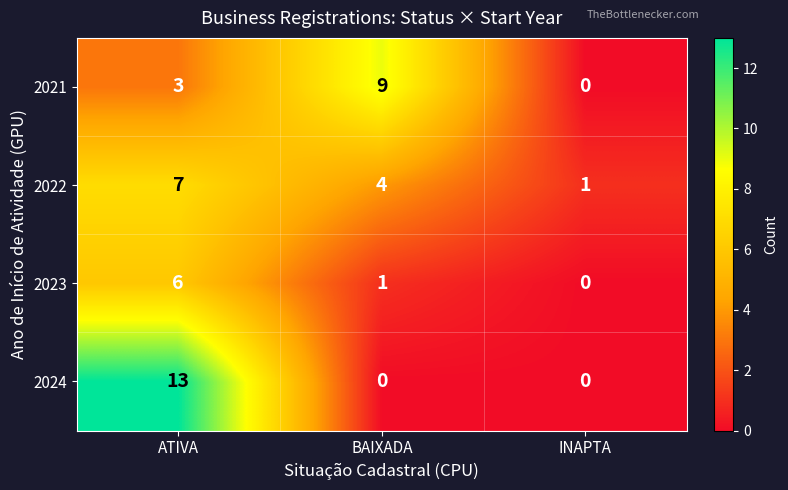

Which label corresponds to the largest value in the chart?

ATIVA